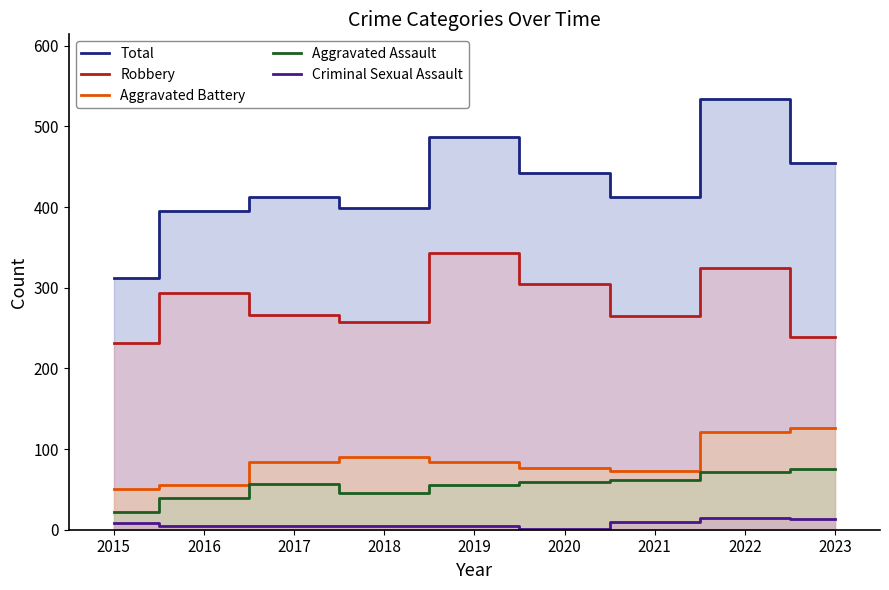

The value of Robbery at 2020 is 132. True or false?

False